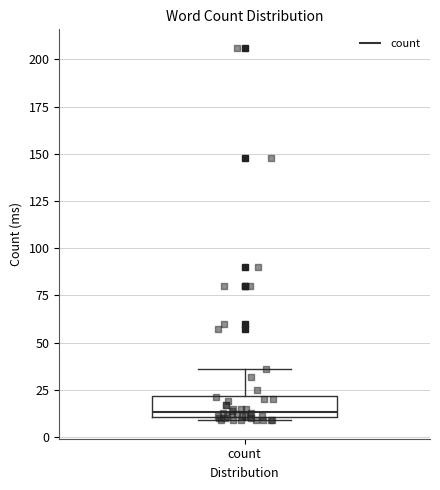

Transcribe this box plot: give where the median line is, the range the box spans, and where the two whiskers end, as read against the y-axis. The values are not printed on the chart, so give them approximately, as read against the axis.

median 15, box 10 to 20, whiskers 10 (just below the box's lower edge) to 35